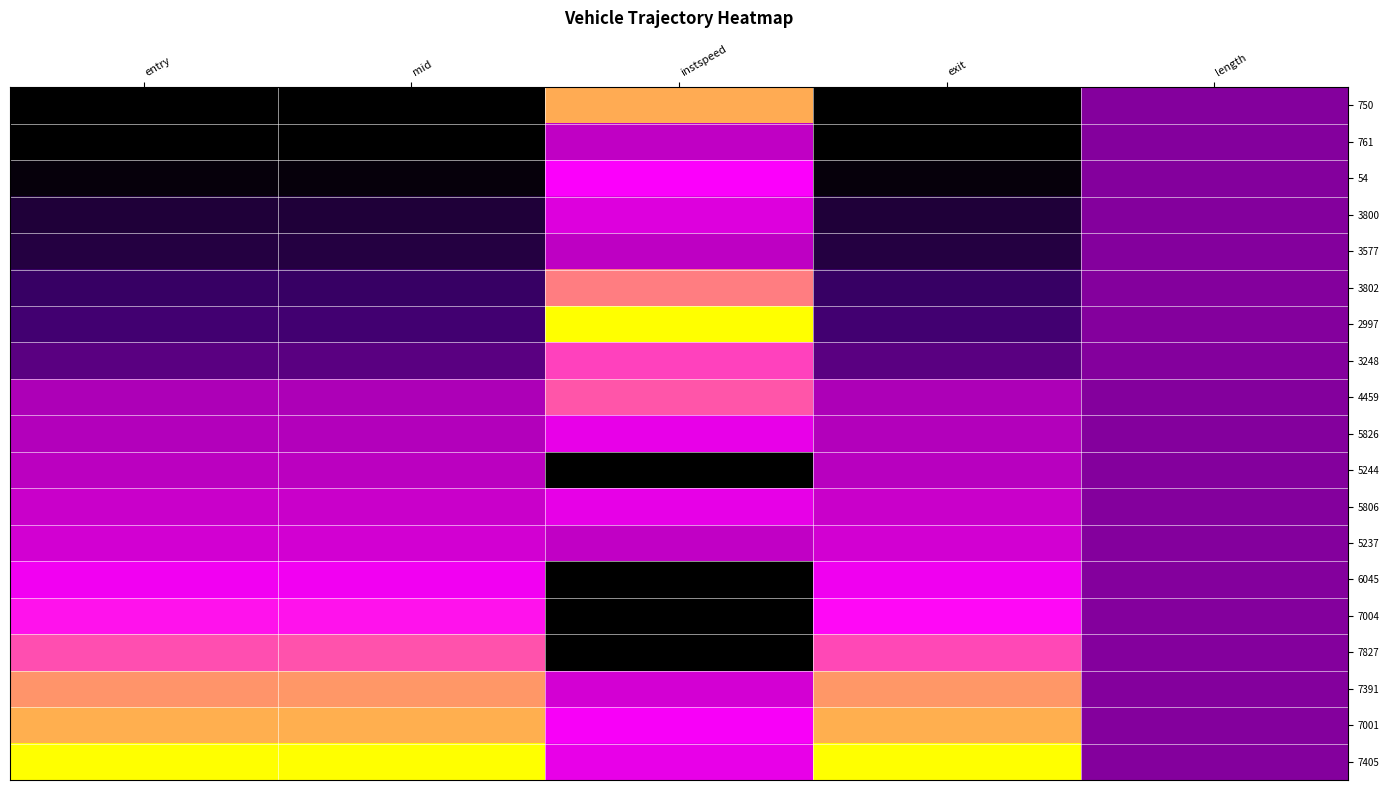

Which category has the highest value across all series?

instspeed